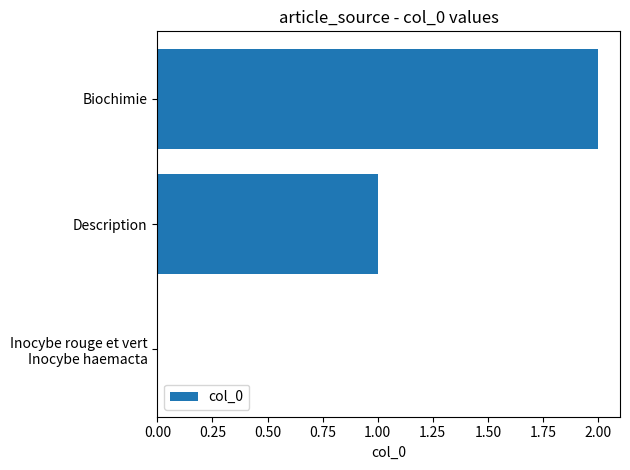

Are the bars horizontal?

Yes